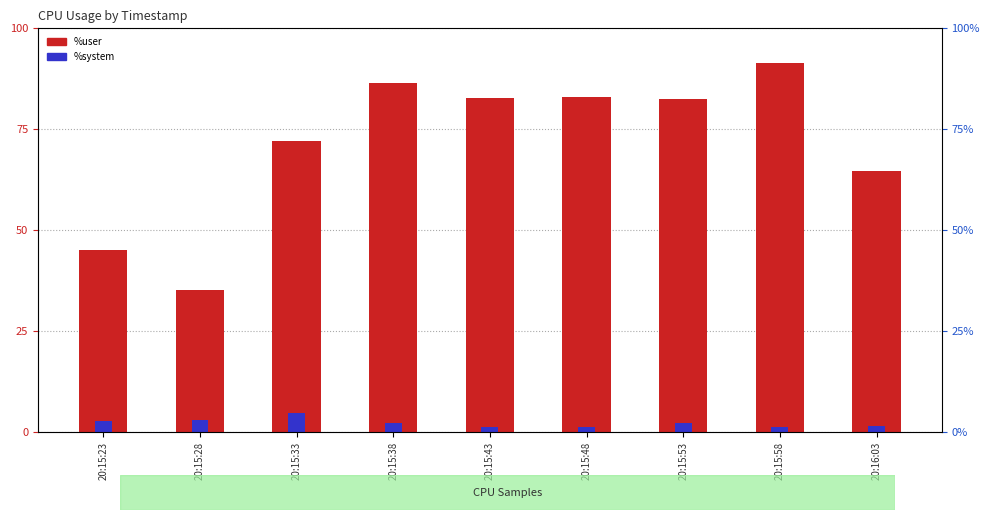

Rank the series by their average value, from lowest to highest.

%system, %user